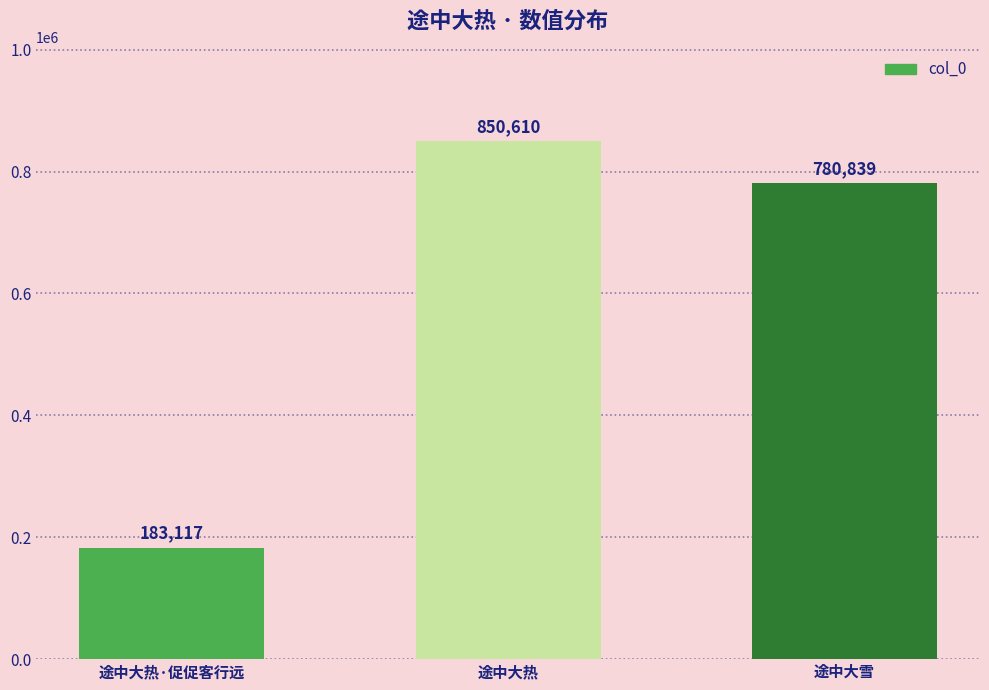

Count the number of categories in the chart.

3